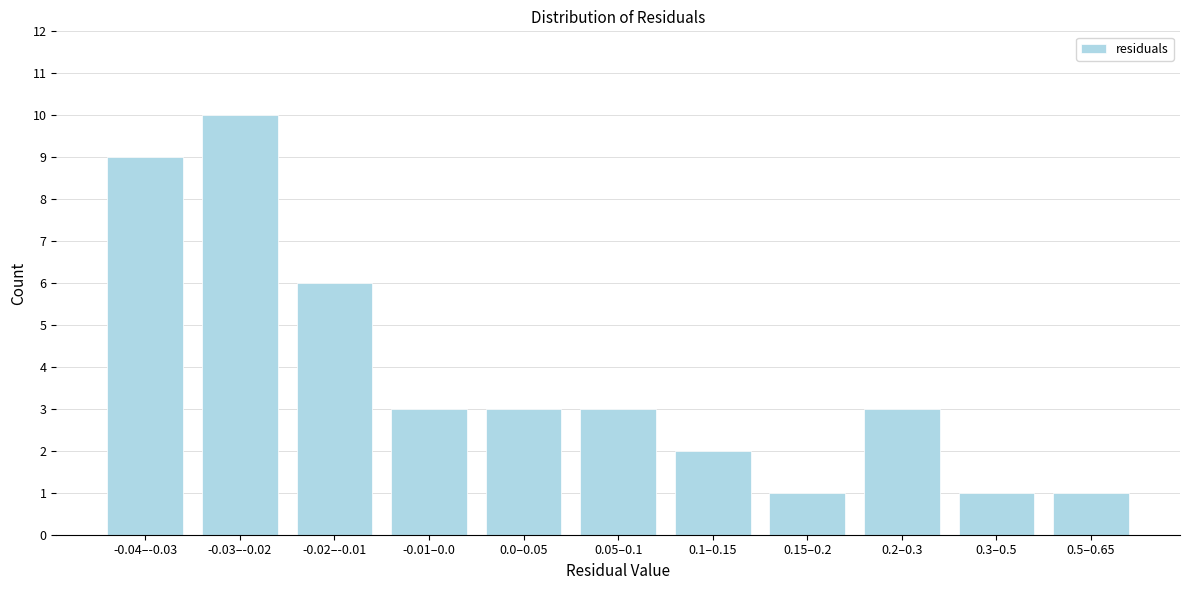

Reading left to right, transcribe all the data shown in this chart.

-0.04–-0.03=9	-0.03–-0.02=10	-0.02–-0.01=6	-0.01–0.0=3	0.0–0.05=3	0.05–0.1=3	0.1–0.15=2	0.15–0.2=1	0.2–0.3=3	0.3–0.5=1	0.5–0.65=1